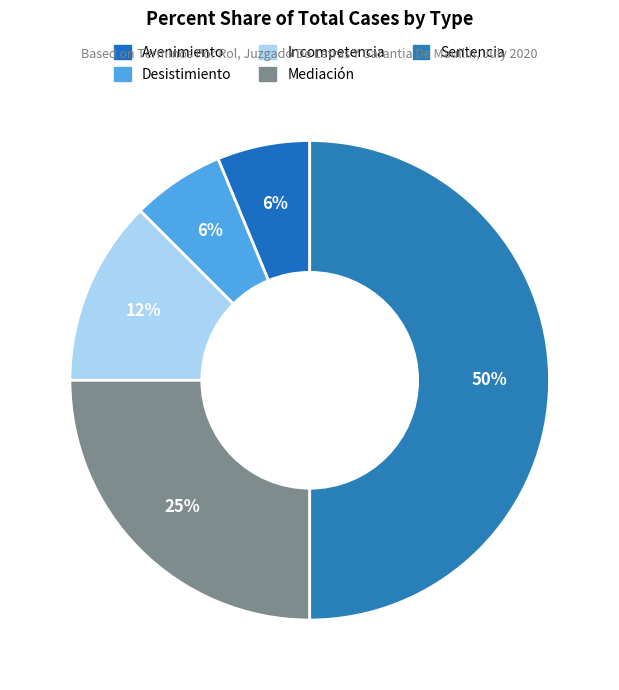

Does any single category account for the majority?

No